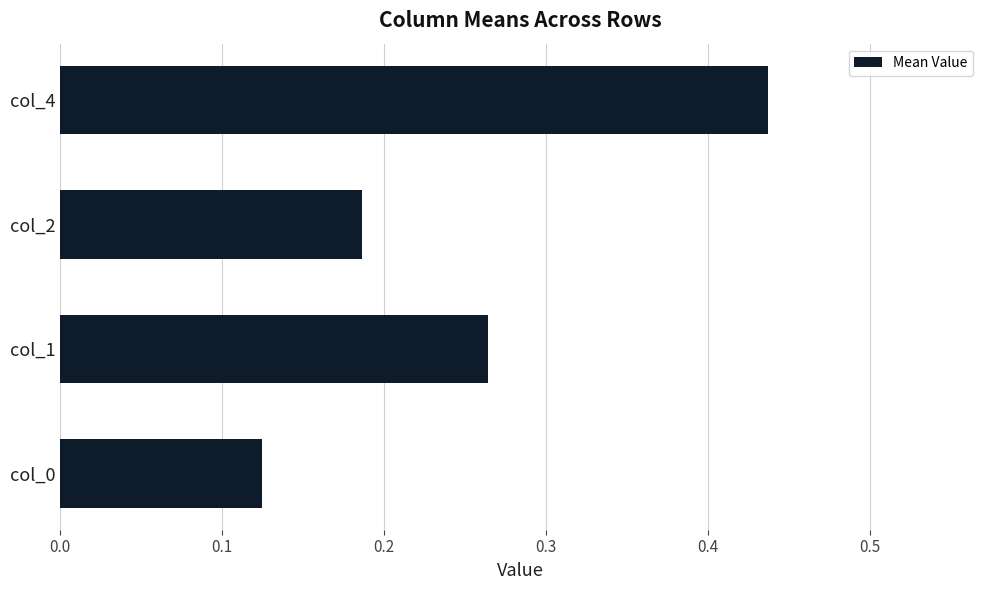

What is the sum of all values?

1.0